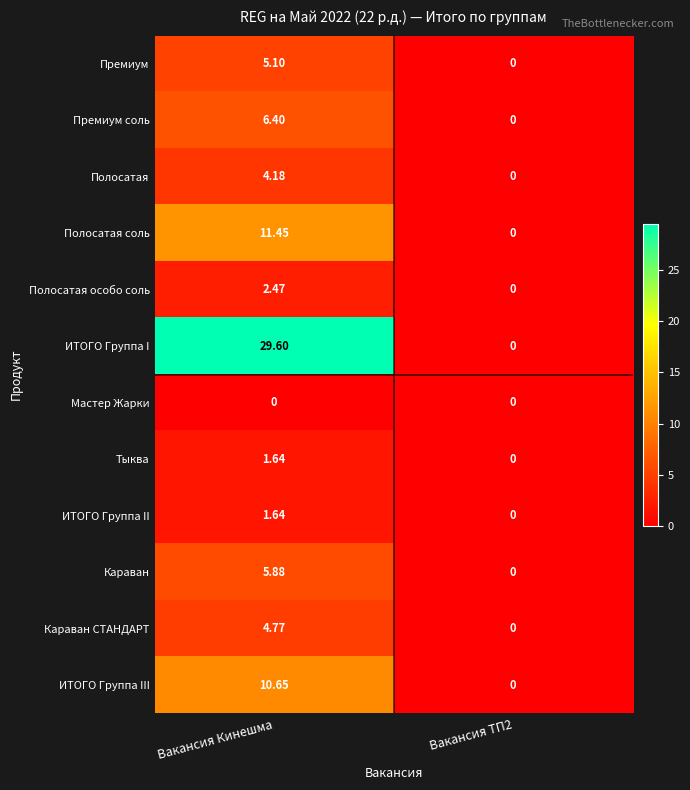

How many distinct data groups are displayed?

12